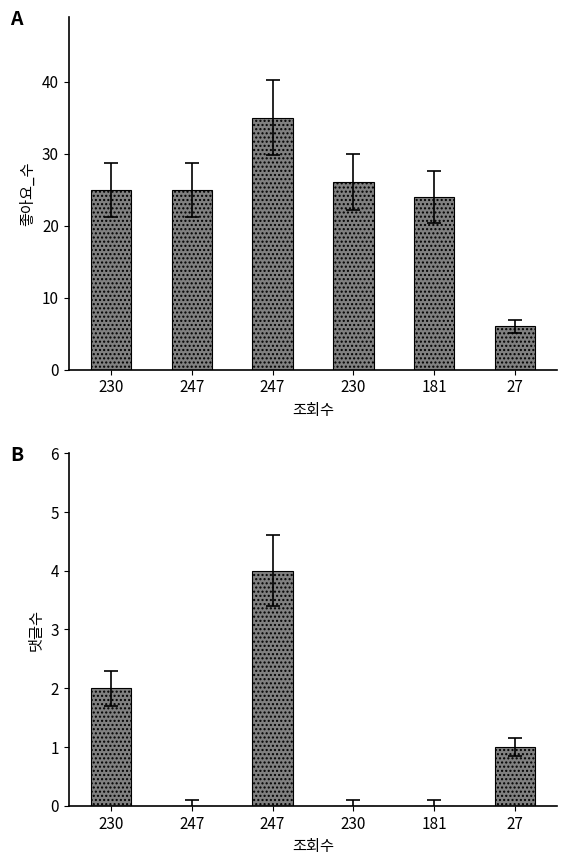

Reading left to right, what are all the values shown in this chart?

좋아요_수: 230=25	247=25	247=35	230=26	181=24	27=6
댓글수: 230=2	247=0	247=4	230=0	181=0	27=1